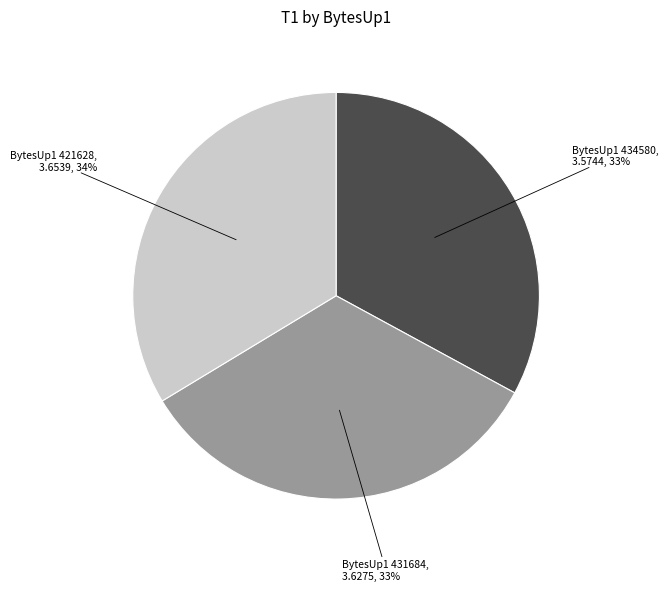

Count the number of slices in the pie.

3